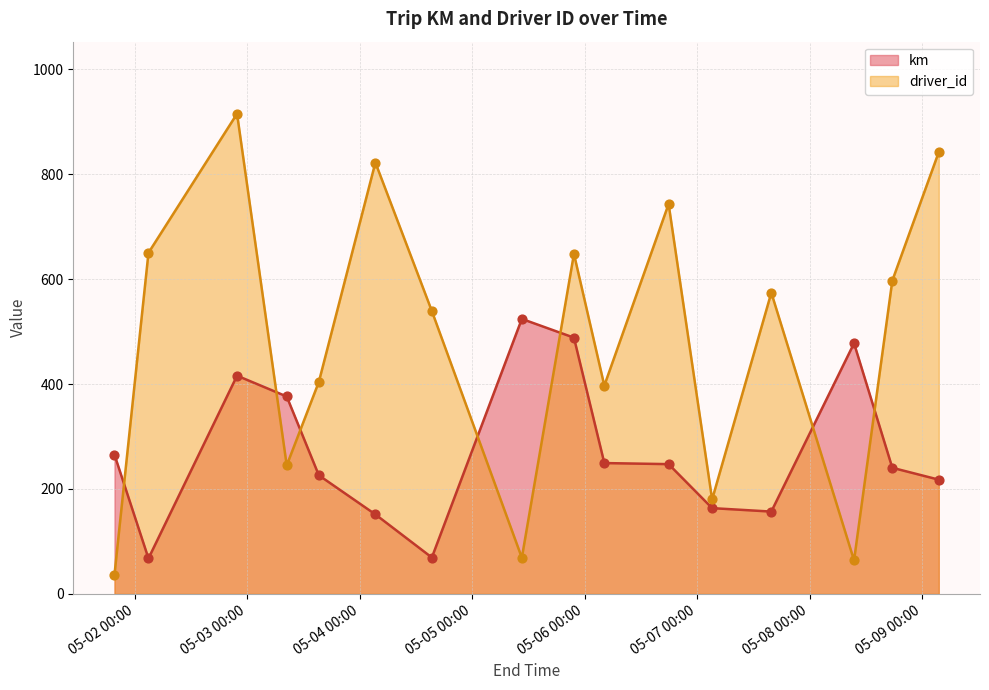

What are all the series names shown in the legend?

km, driver_id